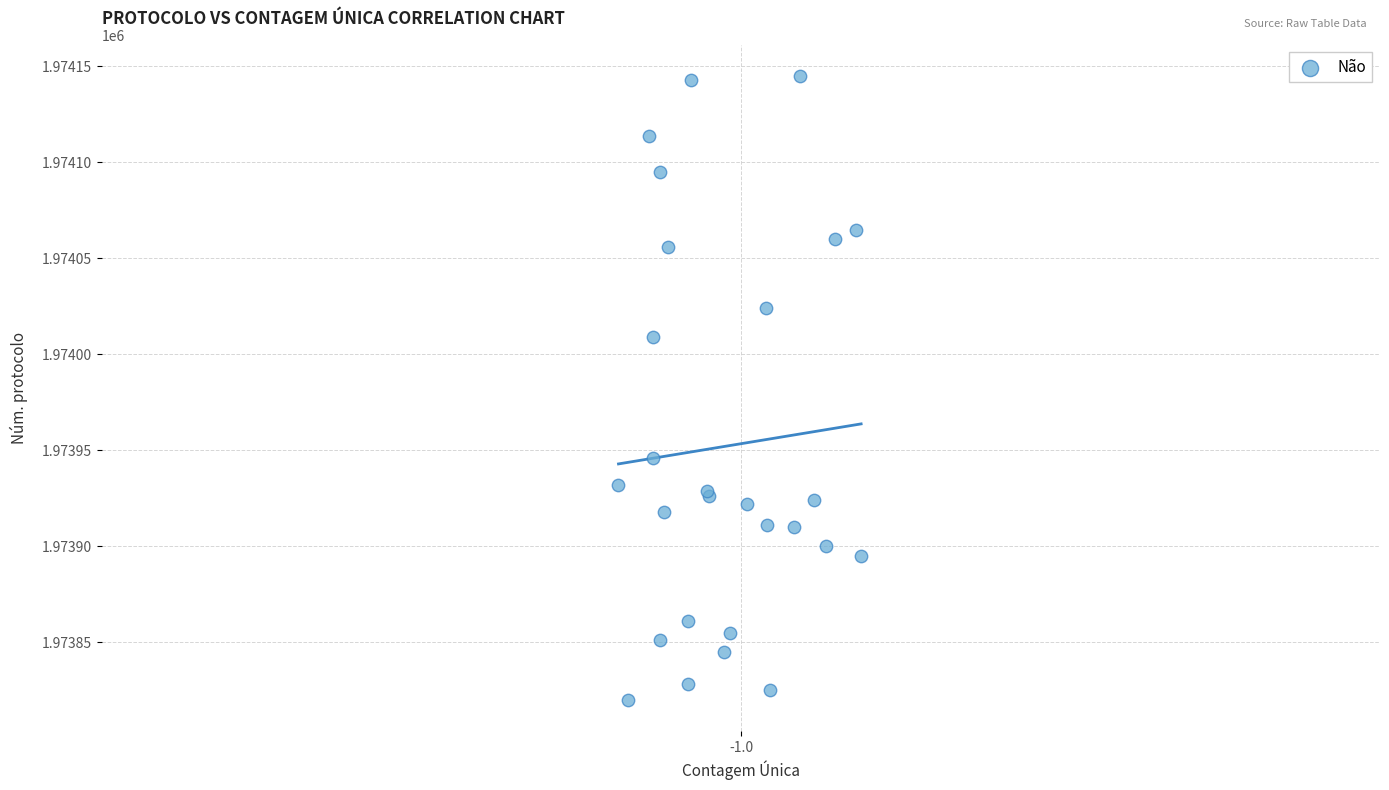

What Y value in the scatter plot is closest to 1973982?

1974009